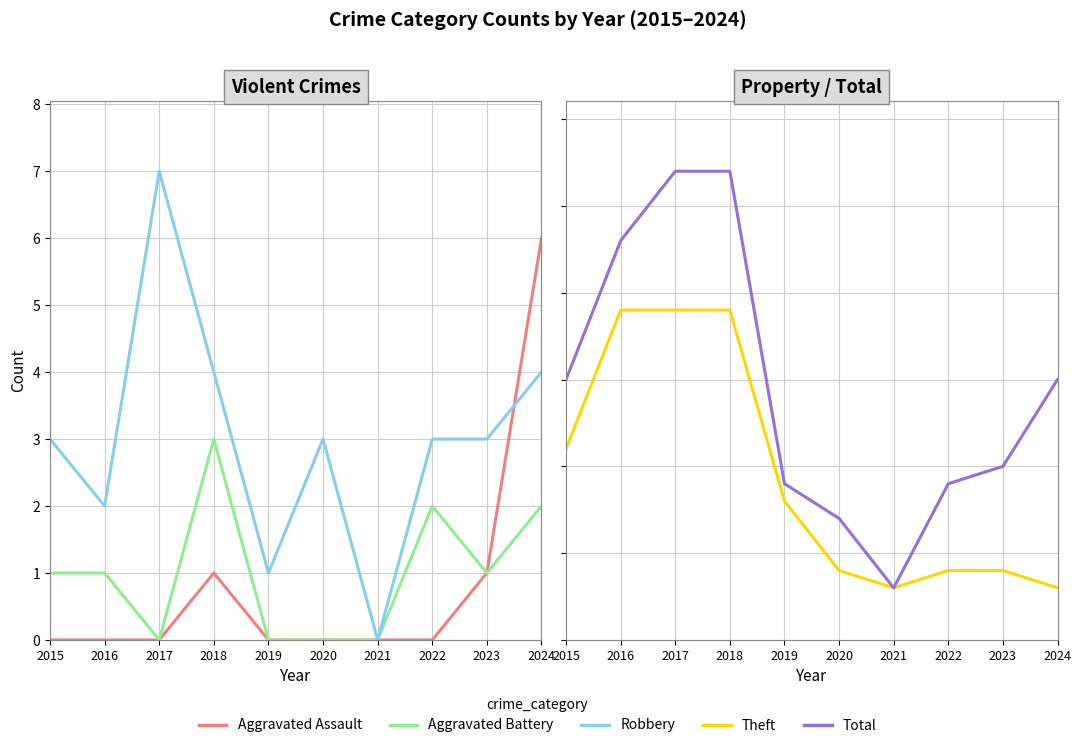

True or false: Total has more than 0 interior local peaks.

False